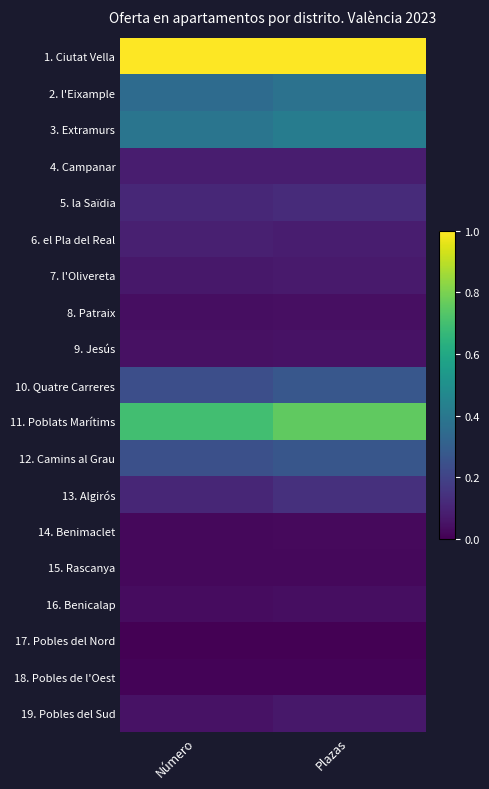

Reading right to left, extract all data points from this chart.

1. Ciutat Vella: Plazas=1.0	Número=1.0
2. l'Eixample: Plazas=0.4	Número=0.3
3. Extramurs: Plazas=0.4	Número=0.4
4. Campanar: Plazas=0.1	Número=0.1
5. la Saïdia: Plazas=0.1	Número=0.1
6. el Pla del Real: Plazas=0.1	Número=0.1
7. l'Olivereta: Plazas=0.1	Número=0.1
8. Patraix: Plazas=0.0	Número=0.0
9. Jesús: Plazas=0.0	Número=0.0
10. Quatre Carreres: Plazas=0.3	Número=0.2
11. Poblats Marítims: Plazas=0.8	Número=0.7
12. Camins al Grau: Plazas=0.3	Número=0.2
13. Algirós: Plazas=0.1	Número=0.1
14. Benimaclet: Plazas=0.0	Número=0.0
15. Rascanya: Plazas=0.0	Número=0.0
16. Benicalap: Plazas=0.0	Número=0.0
17. Pobles del Nord: Plazas=0.0	Número=0.0
18. Pobles de l'Oest: Plazas=0.0	Número=0.0
19. Pobles del Sud: Plazas=0.1	Número=0.0